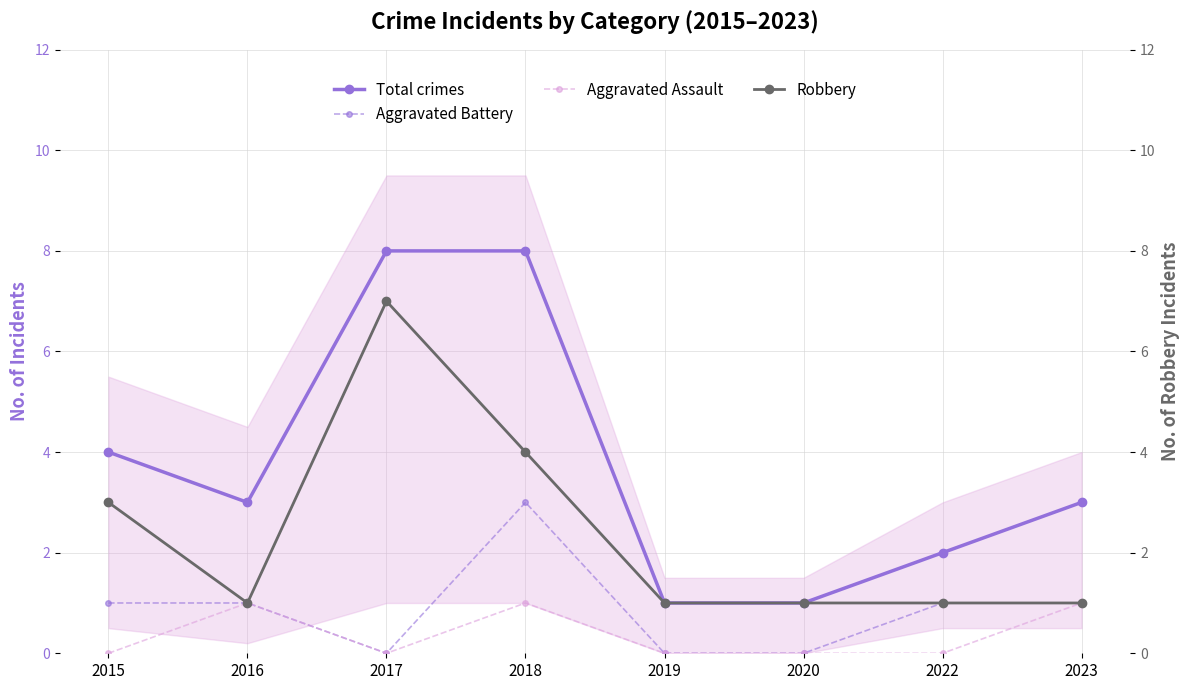

True or false: Aggravated Assault and Aggravated Battery intersect in this chart.

False